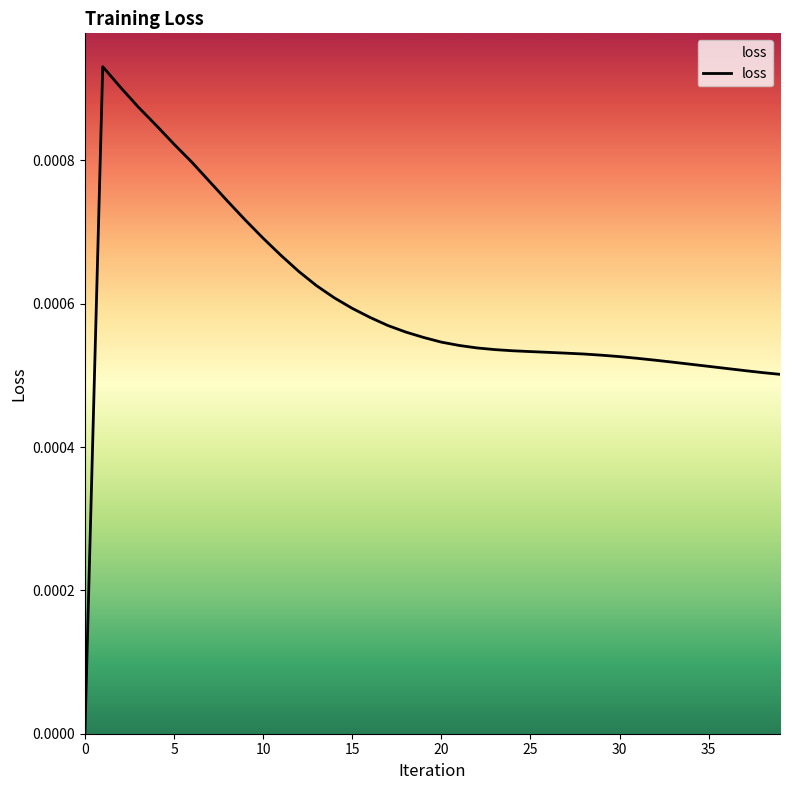

Rank the categories by value from lowest to highest.

0, 39, 38, 37, 36, 35, 34, 33, 32, 31, 30, 29, 28, 27, 26, 25, 24, 23, 22, 21, 20, 19, 18, 17, 16, 15, 14, 13, 12, 11, 10, 9, 8, 7, 6, 5, 4, 3, 2, 1